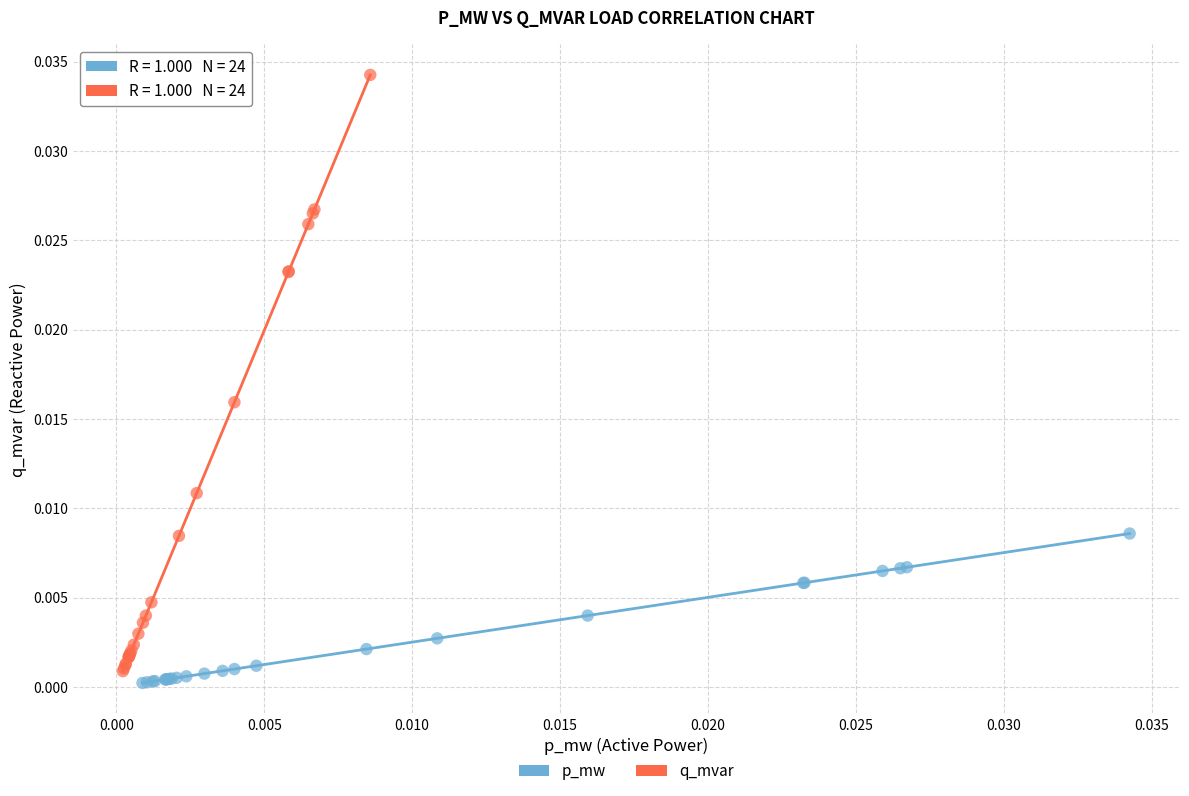

Which series contains the lowest Y value?

p_mw